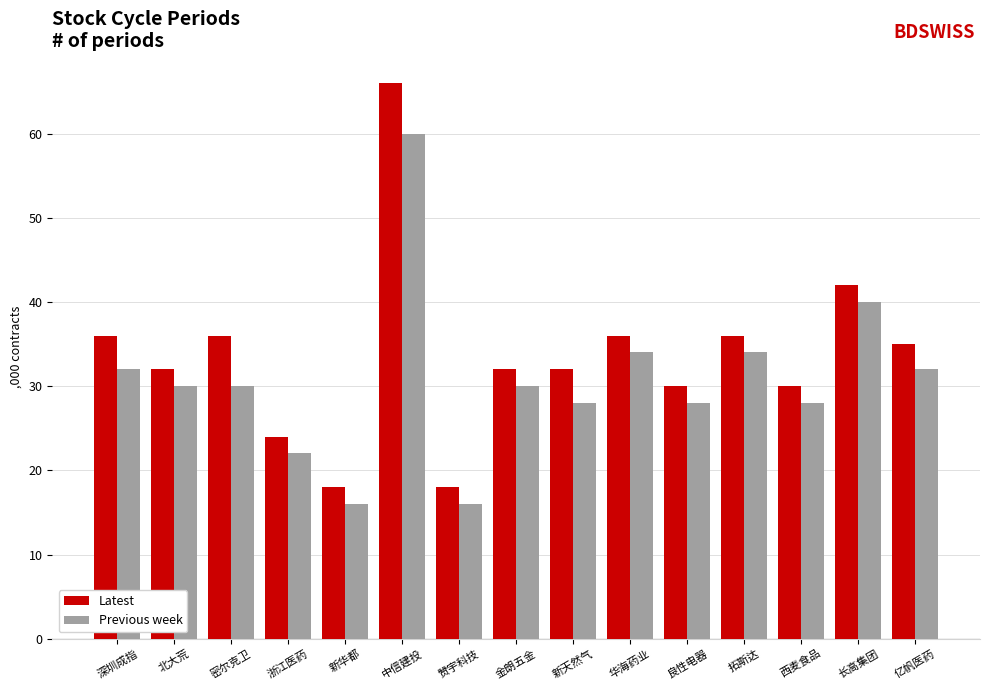

Is it true that Previous week equals 30 at 北大荒?

True